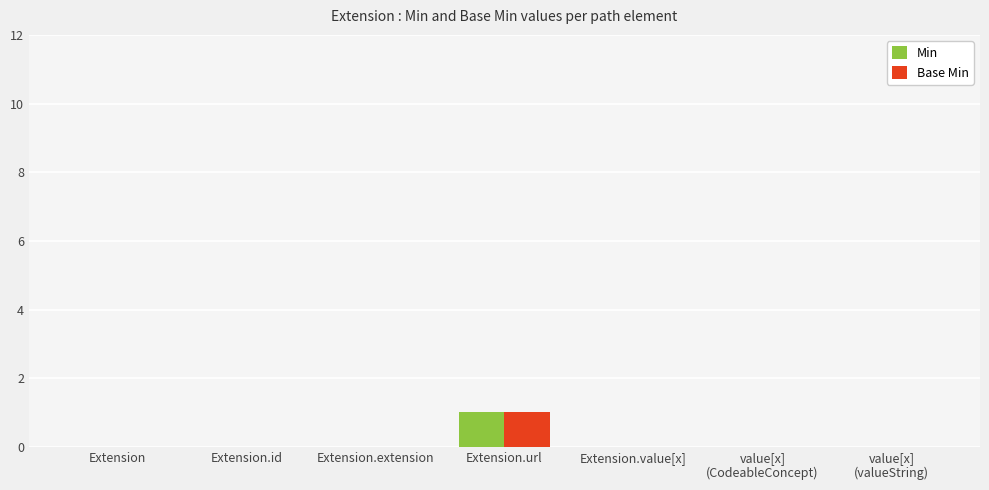

What is the sum of all Min values?

1